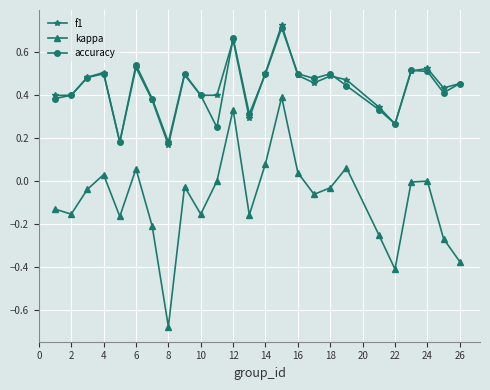

Which series has the largest range (max minus min)?

kappa